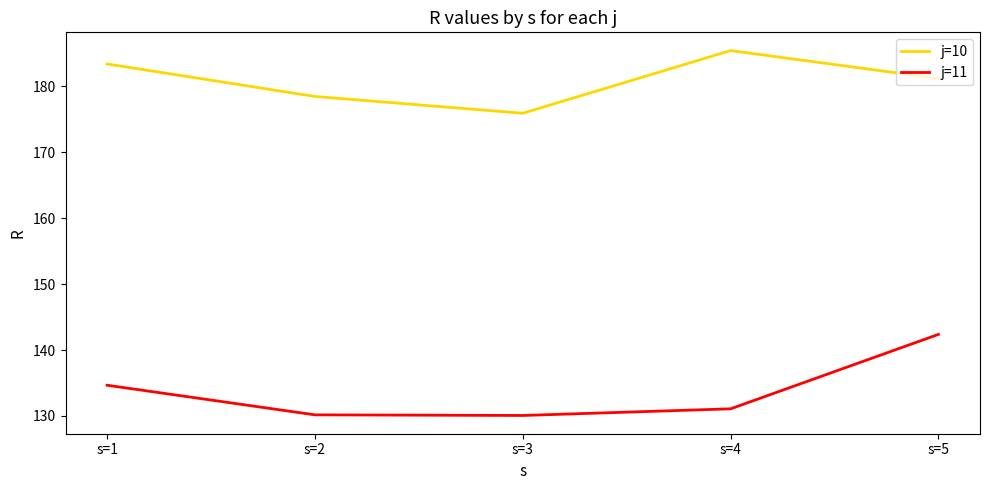

True or false: j=10 and j=11 intersect in this chart.

False